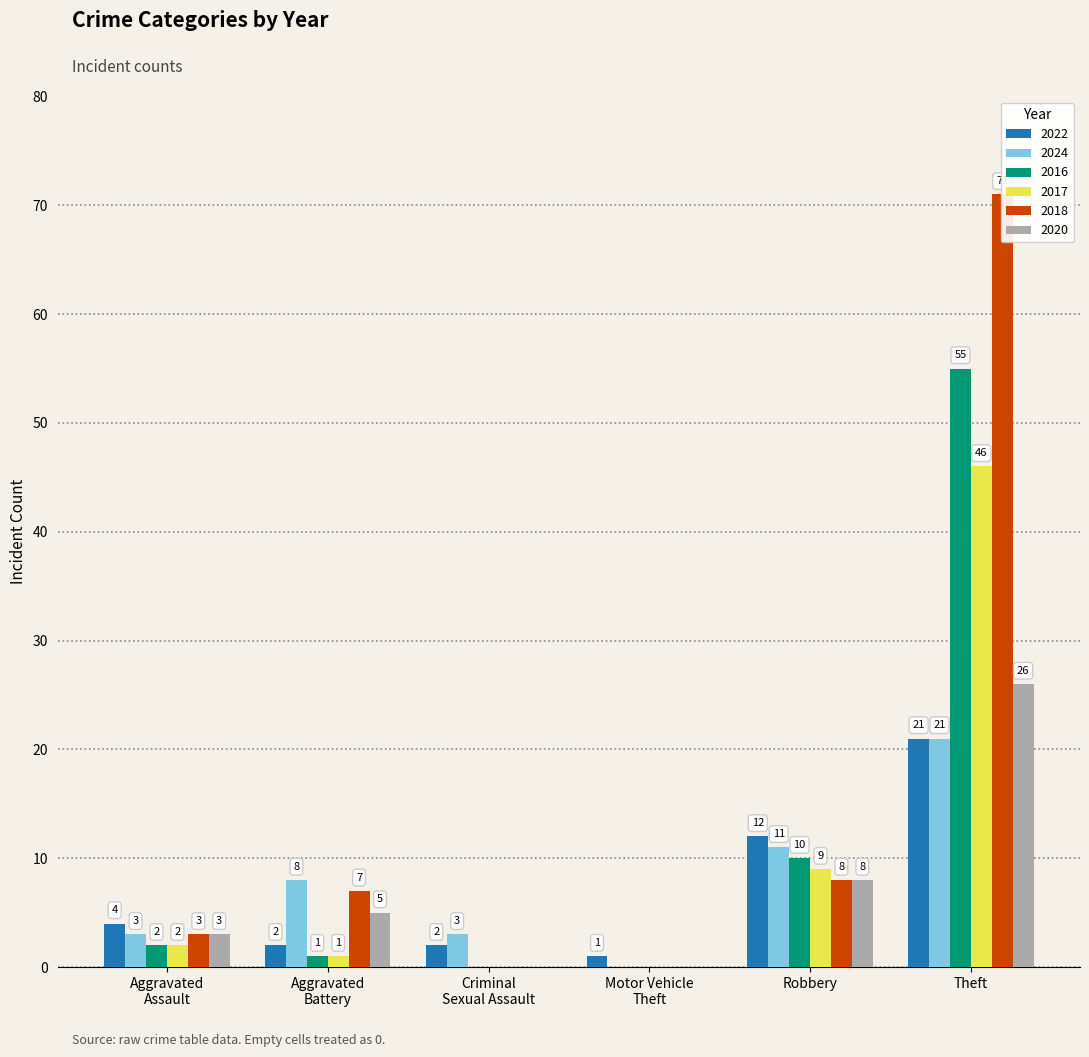

What is the difference between the second highest and second lowest values in the 2016 series?

10